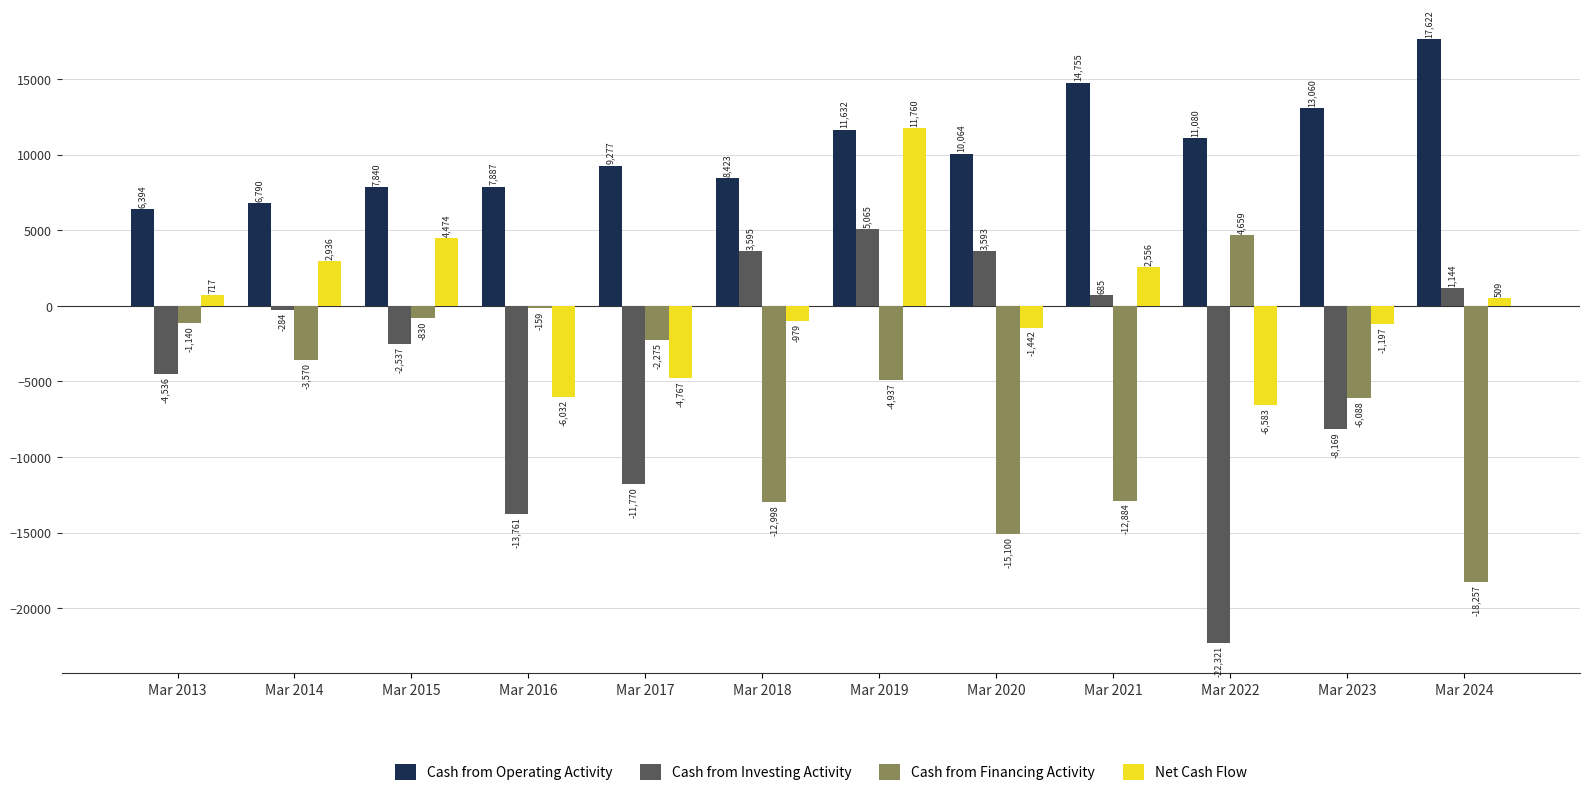

What is the value of the Cash from Financing Activity bar at the 6th from the left?

-12998